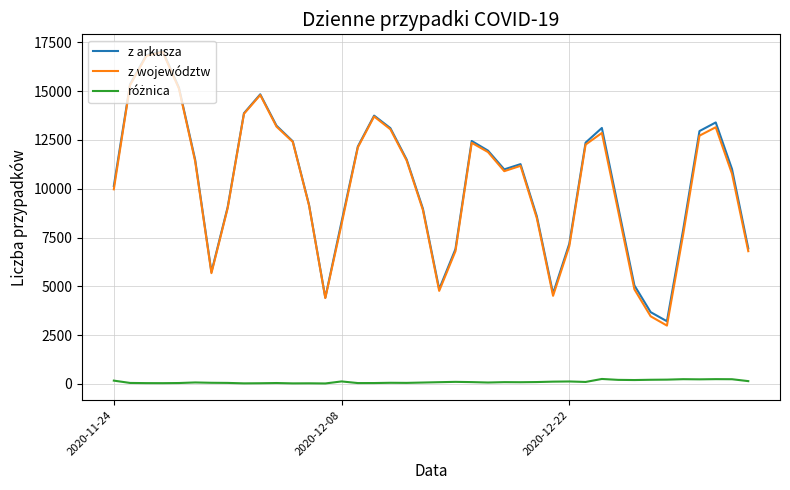

What is the smallest value displayed?

25